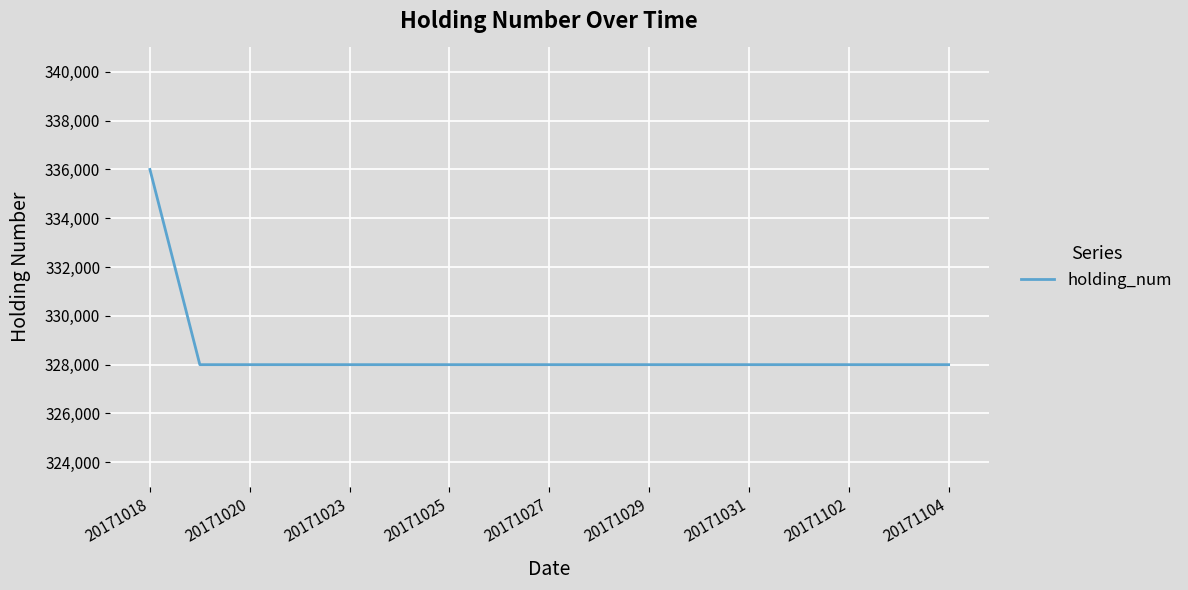

What is the difference between the maximum and minimum values?

8000